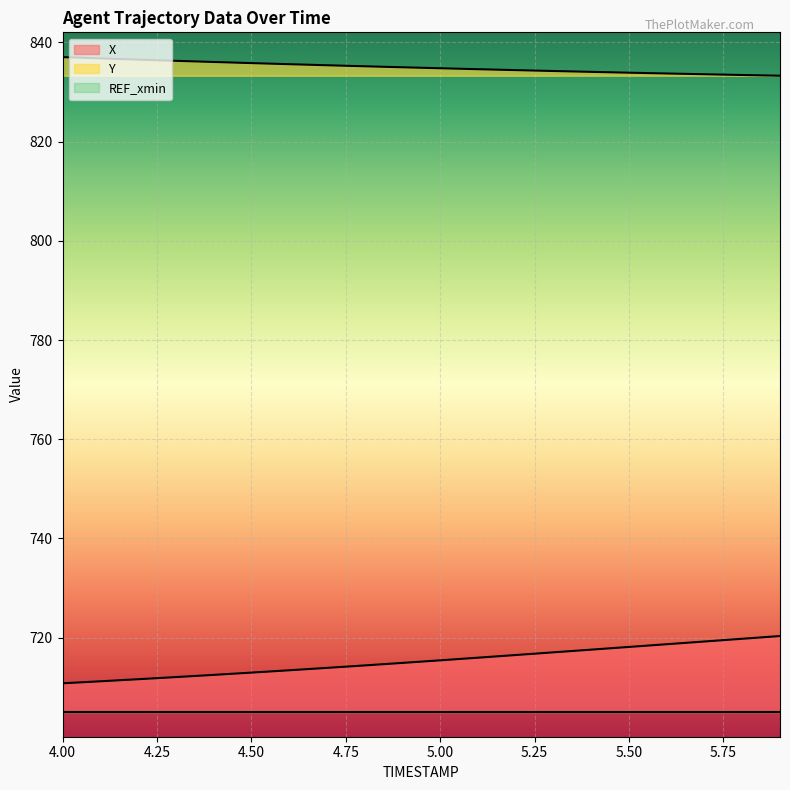

What is the average value of the X series?

715.3